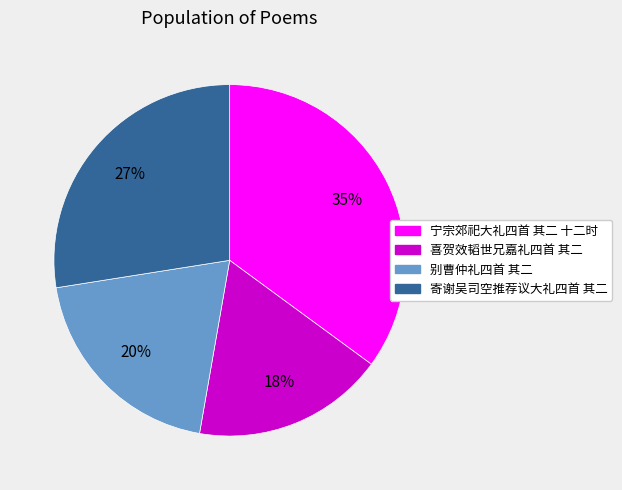

Which slice is the smallest?

喜贺效韬世兄嘉礼四首 其二